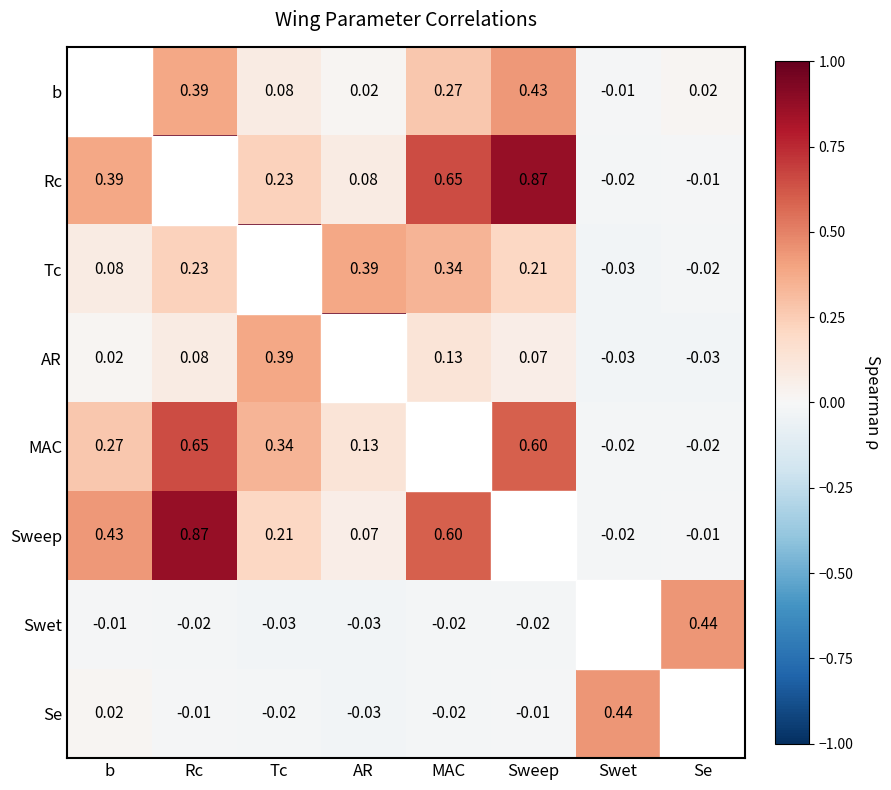

The value of MAC at Rc is 0.7. True or false?

True